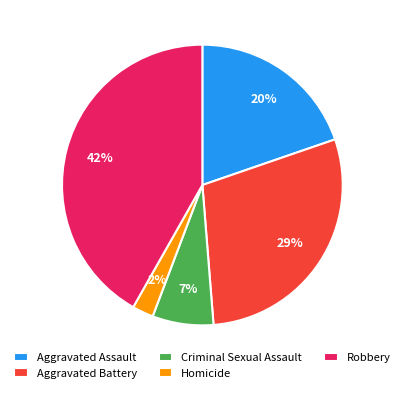

To the nearest percent, what is the combined percentage of Homicide and Criminal Sexual Assault?

9%